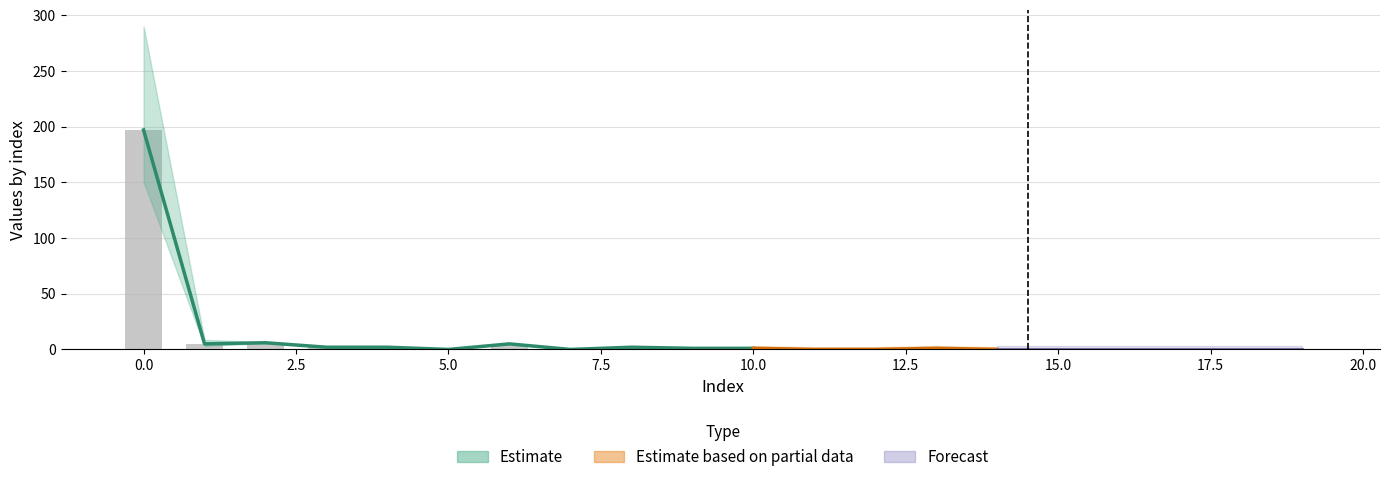

The chart shows a value of 1 at 13. True or false?

True